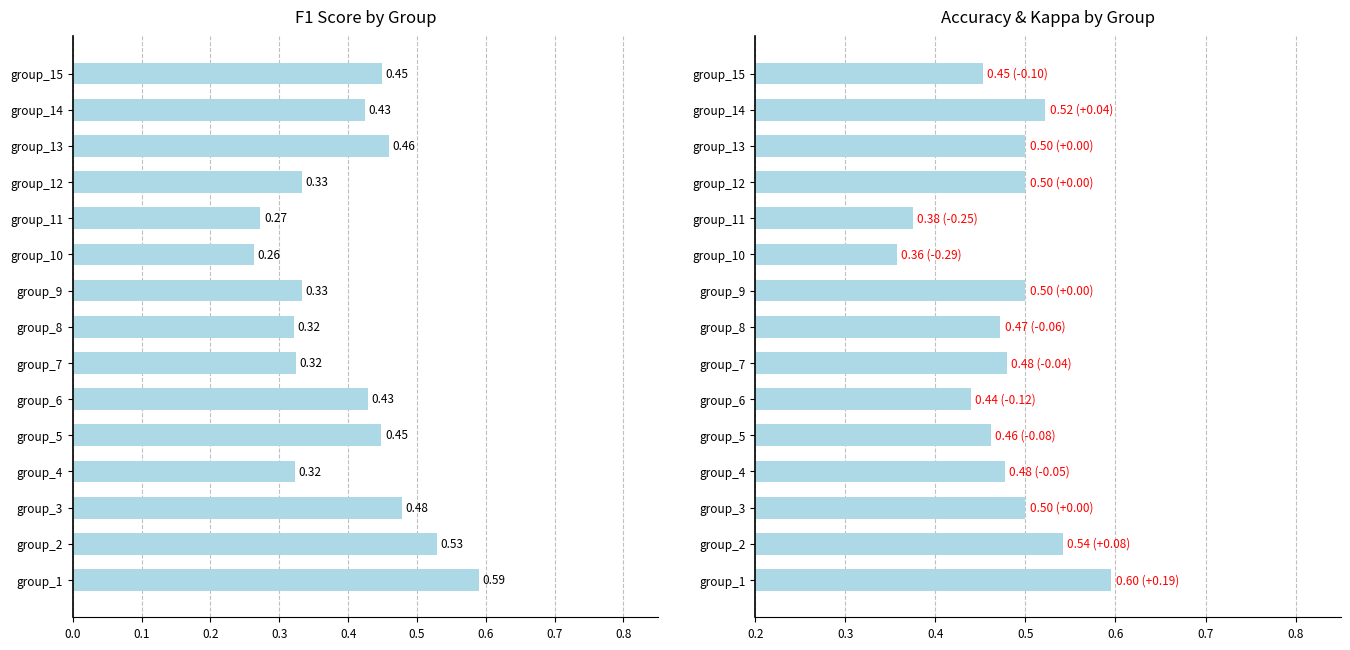

Between group_3 and group_10, which series saw the biggest shift?

f1